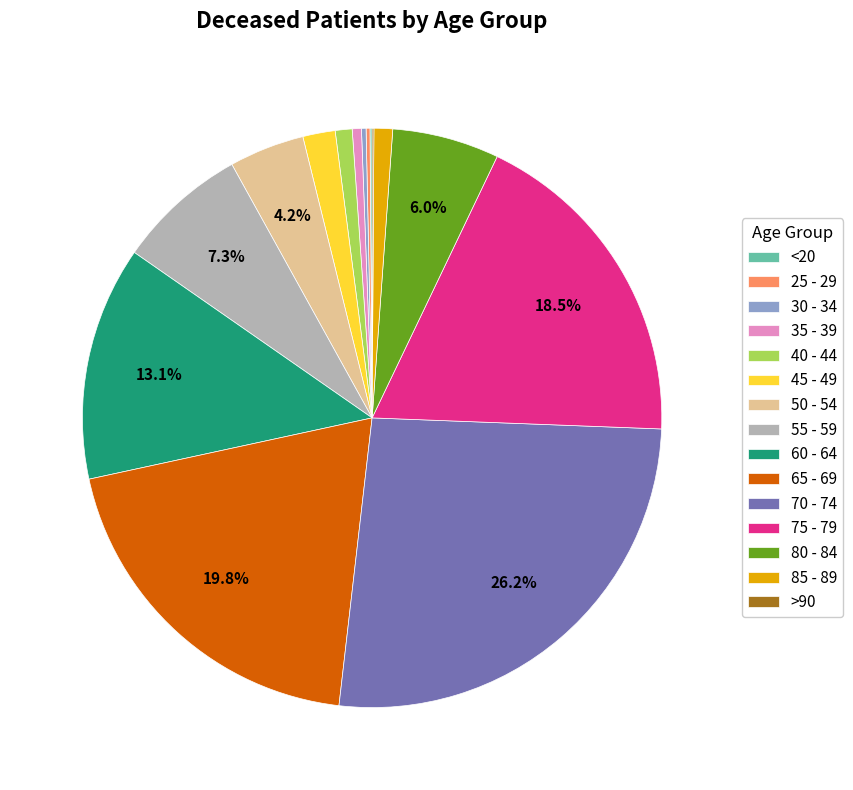

Does 65 - 69 account for over 50% of the chart?

No